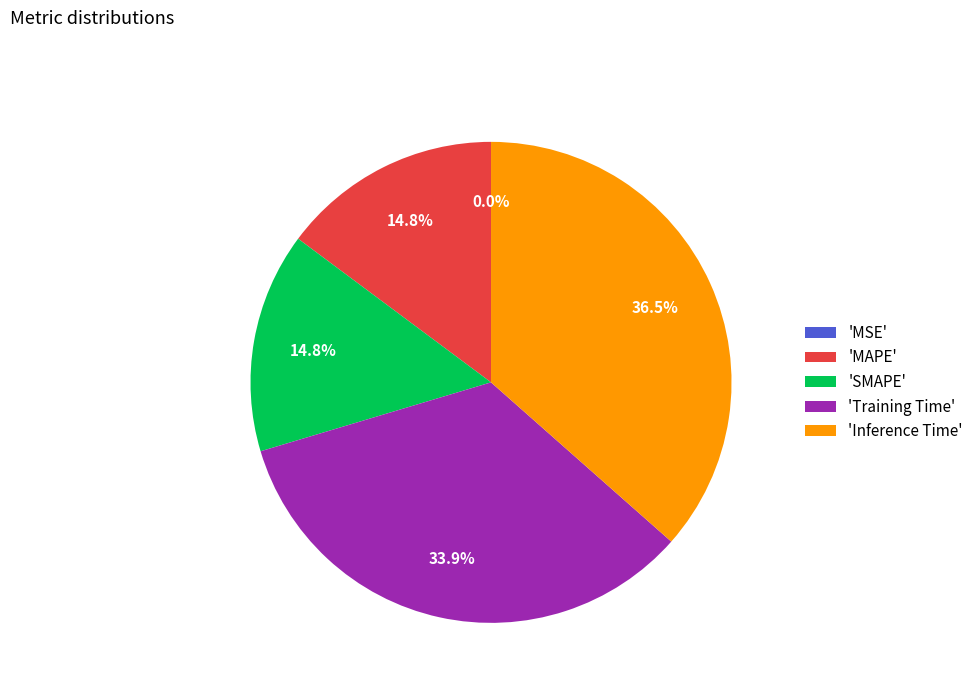

How much of the chart is everything except 'MAPE'?

85.2%